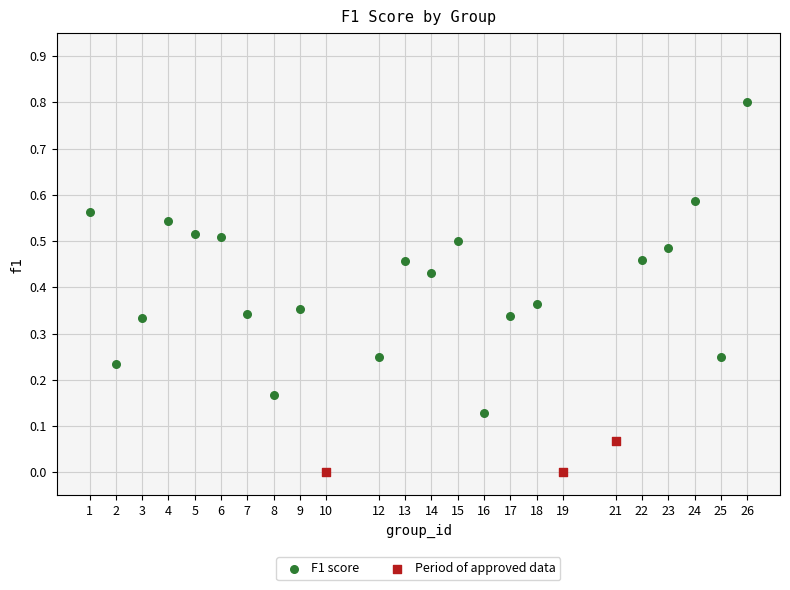

Which series reaches the minimum Y coordinate?

Period of approved data